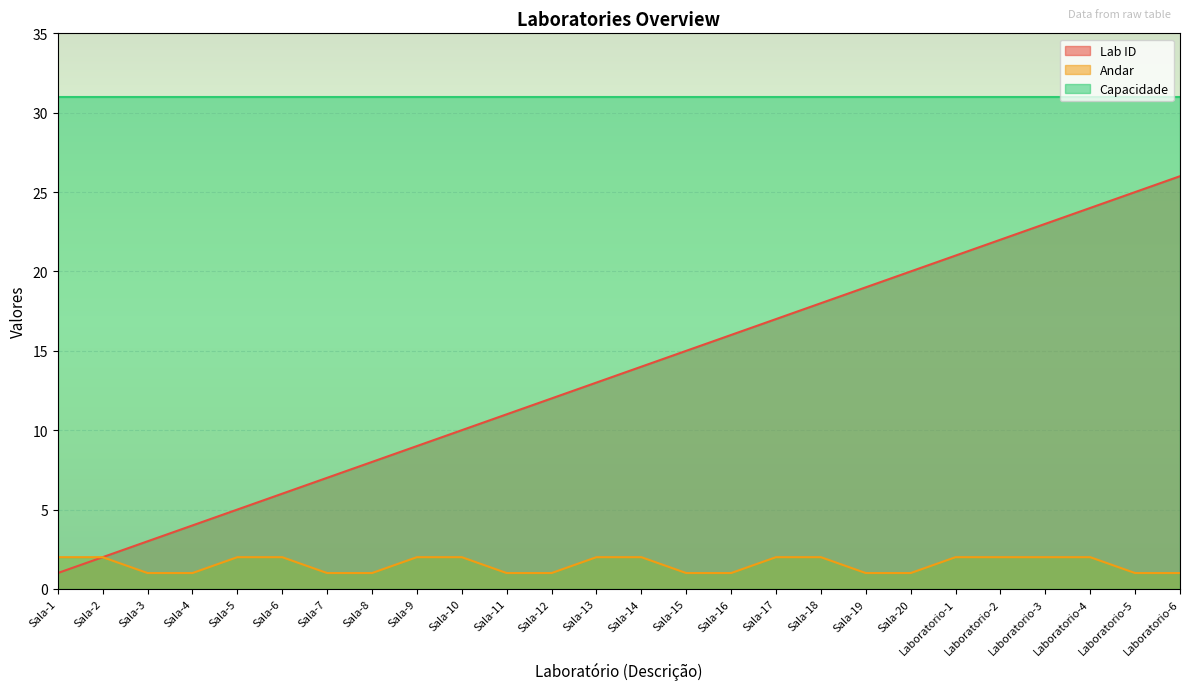

Is the value of Andar at Sala-12 greater than the value of Lab ID at Sala-7?

No